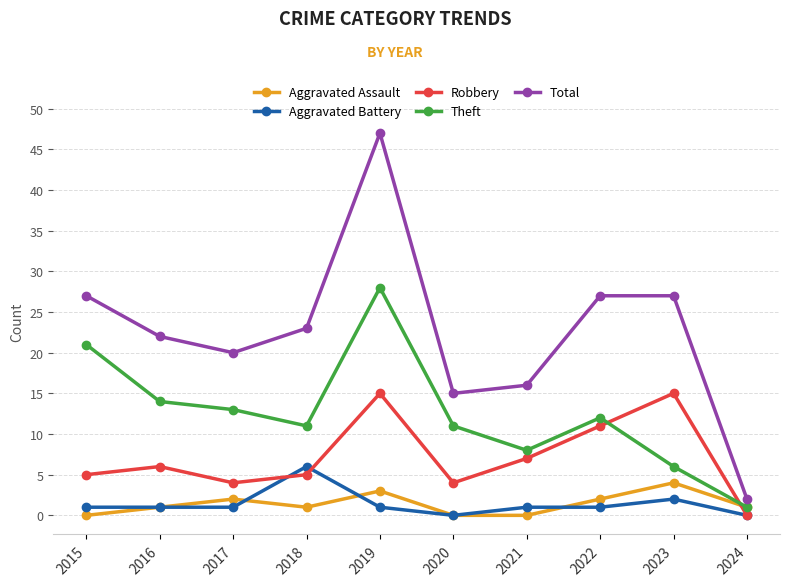

Which series ends up on top after the final intersection of Aggravated Assault and Robbery?

Aggravated Assault